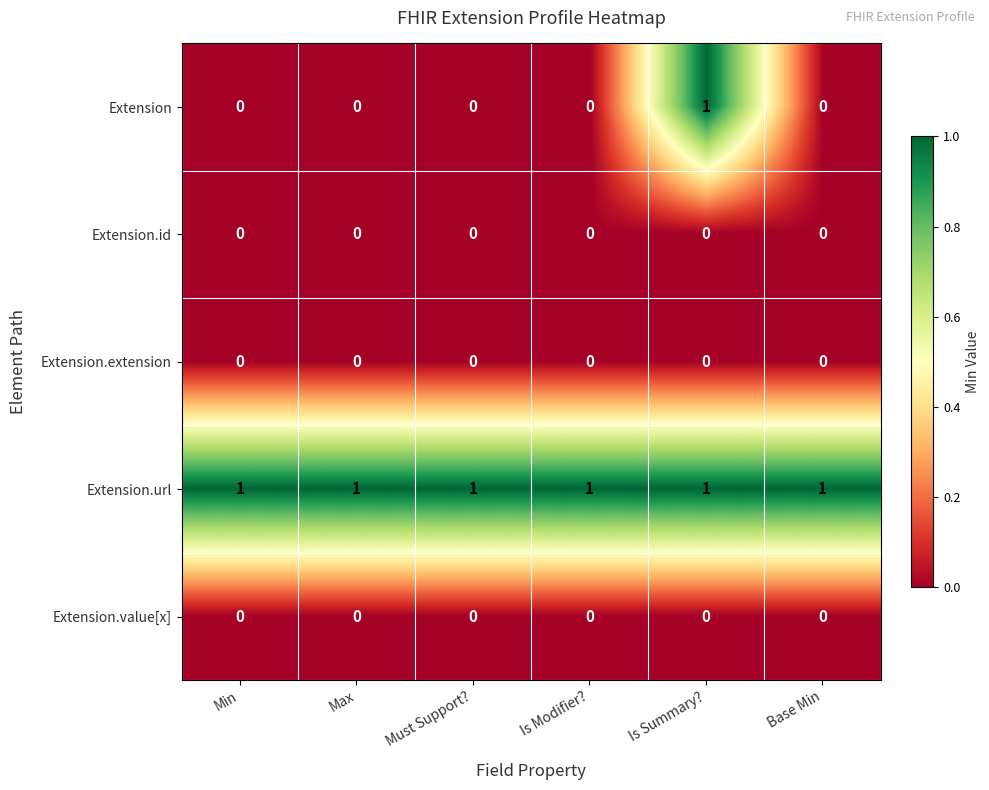

Which series has the largest total across all categories?

Extension.url